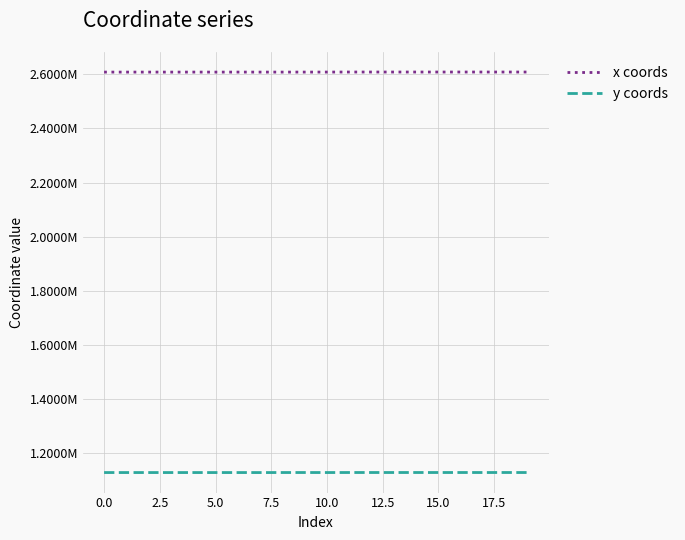

Does the chart display data point markers on the line(s)?

No